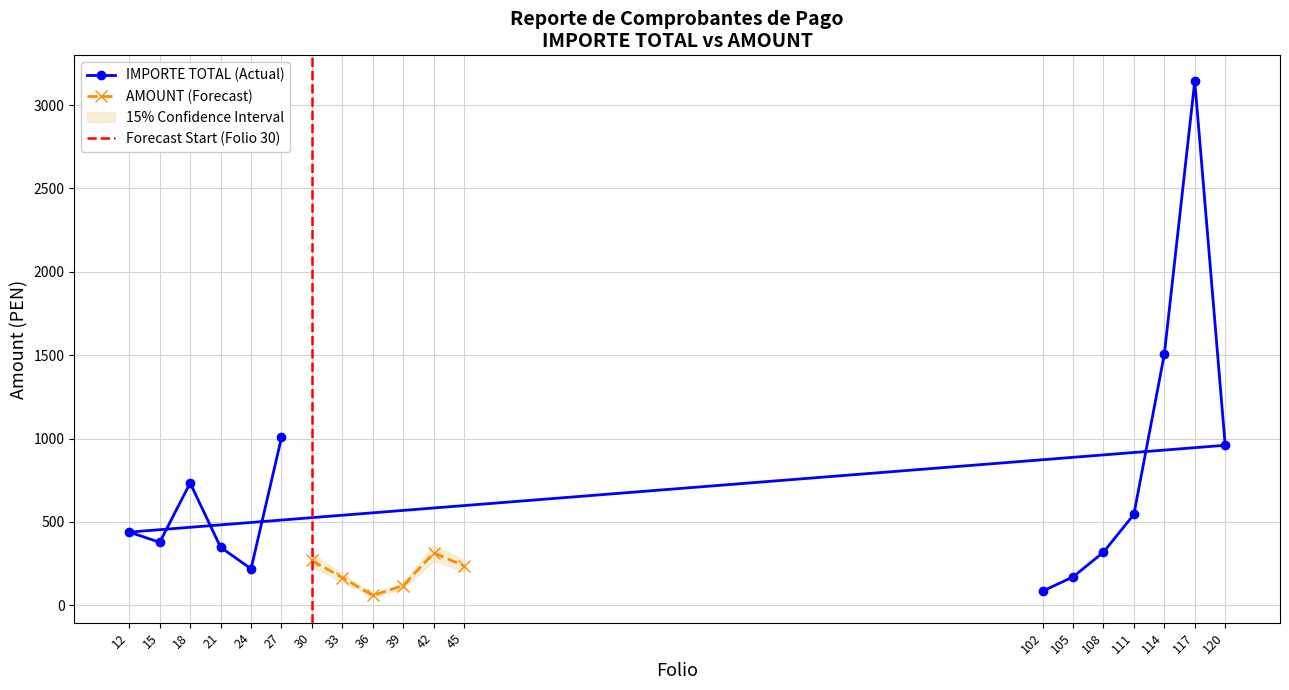

What is the value of the IMPORTE TOTAL (Actual) point at the 10th from the left?

544.9